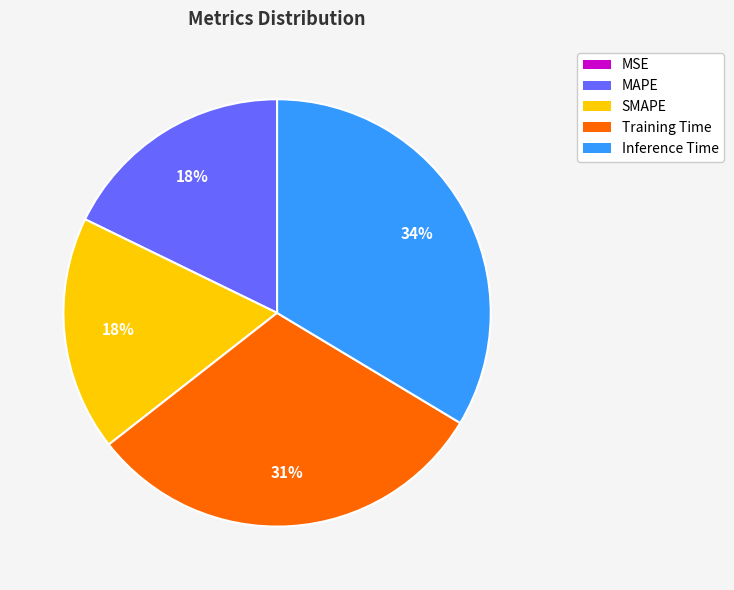

To the nearest percent, what is the difference between the SMAPE and Inference Time slice percentages?

16%